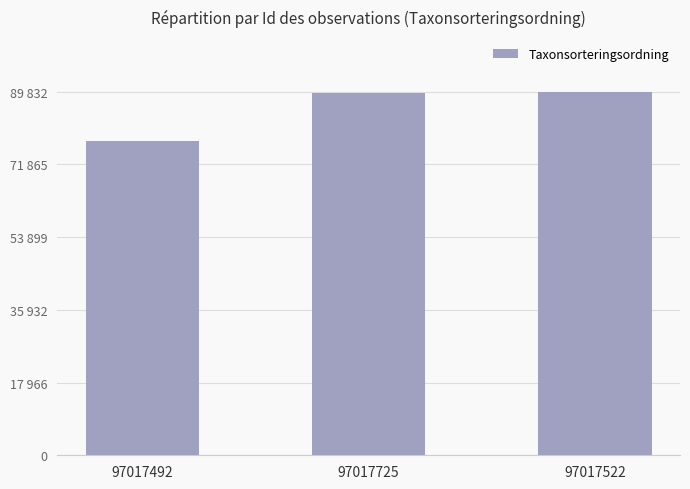

What is the change in value from 97017492 to 97017522?

+12326